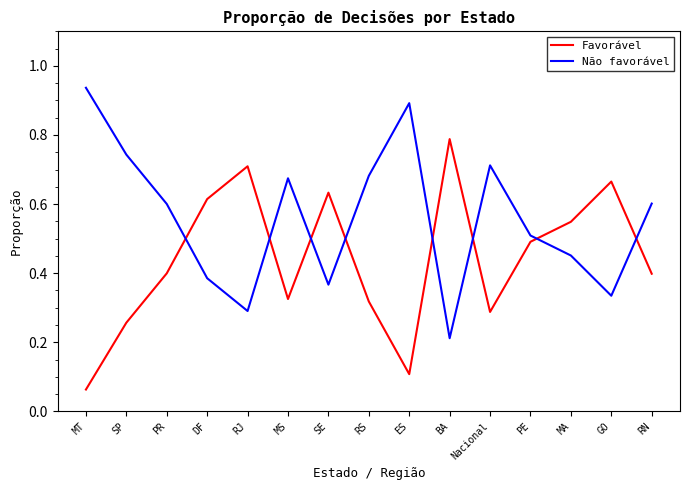

In Não favorável, how many points are lower than both neighbors (excluding endpoints)?

4